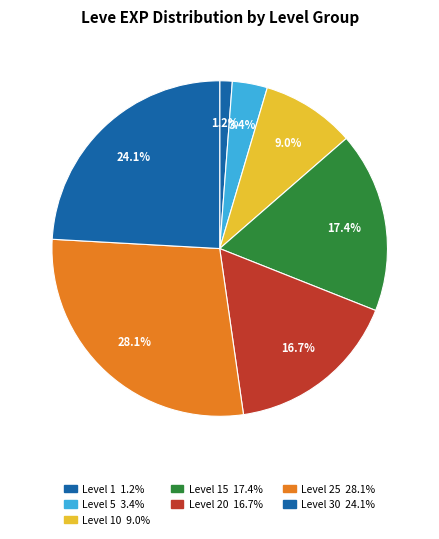

How many slices are in this pie chart?

7